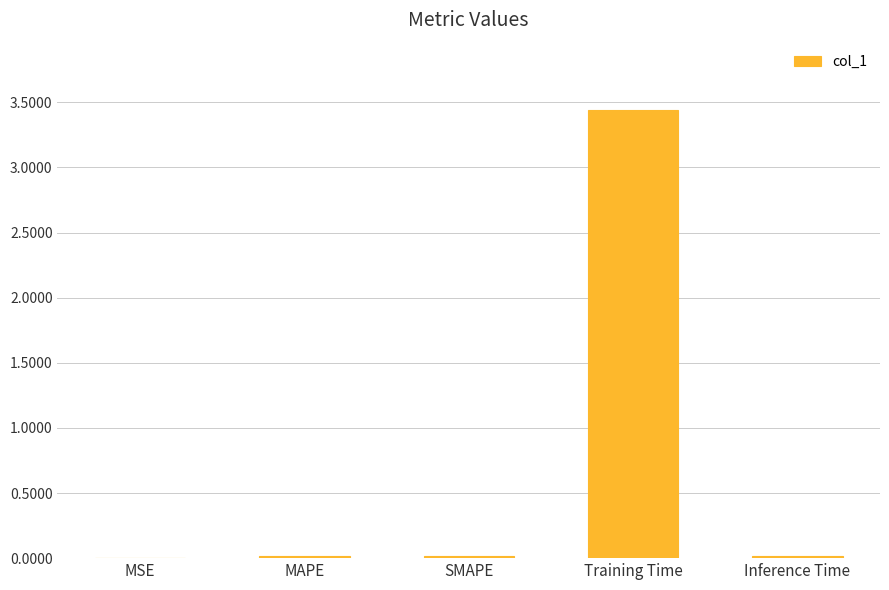

What is the sum of all values?

3.5